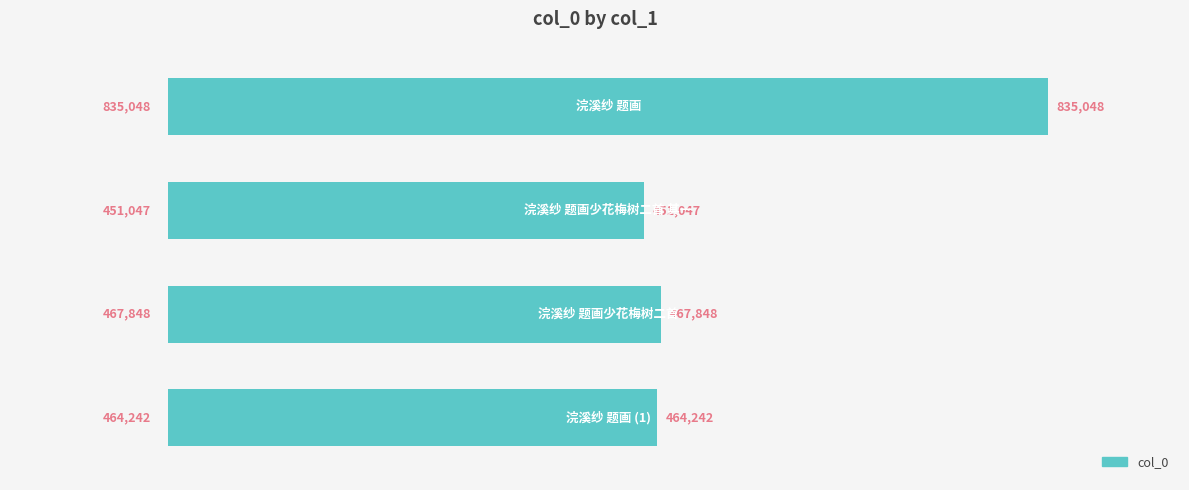

What is the value of the 2nd bar from the top?

451047